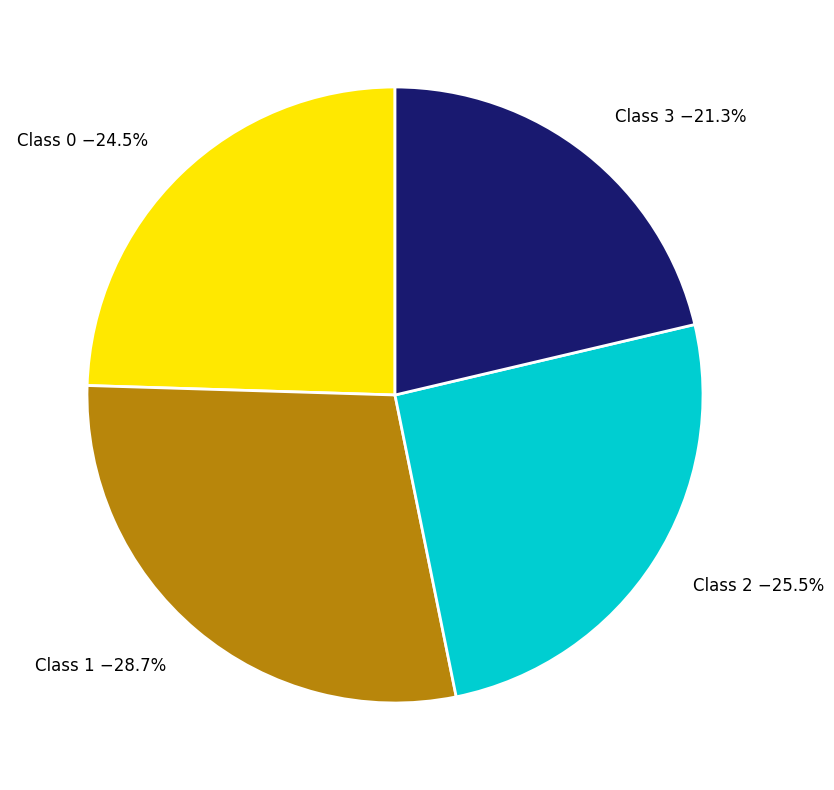

How many segments does this pie chart have?

4